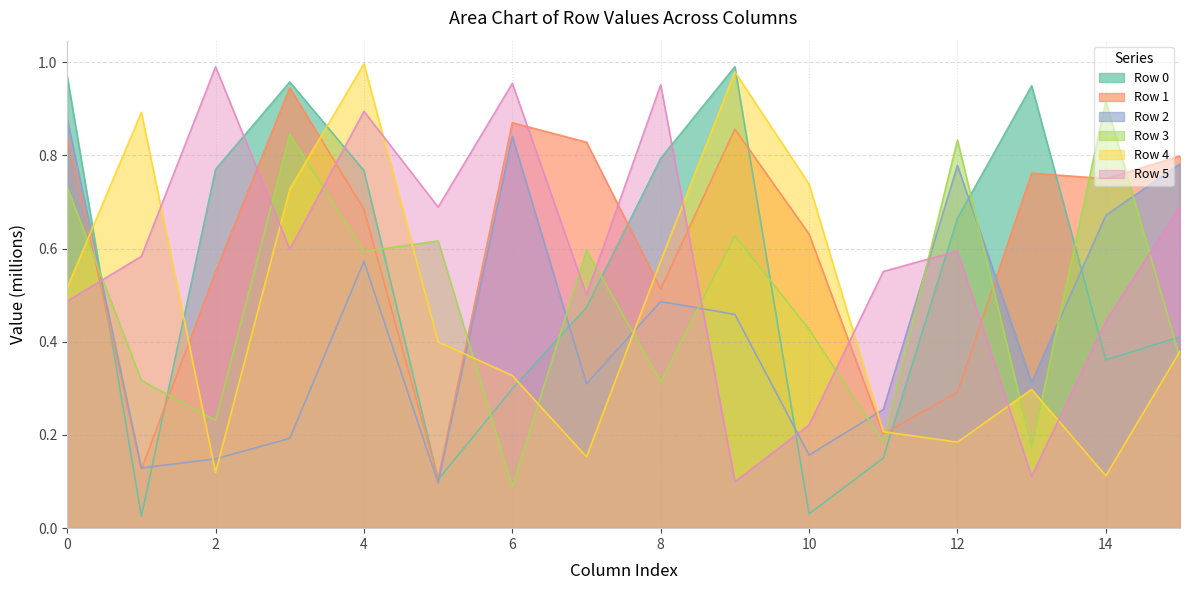

At which label does Row 0 reach its peak?

9